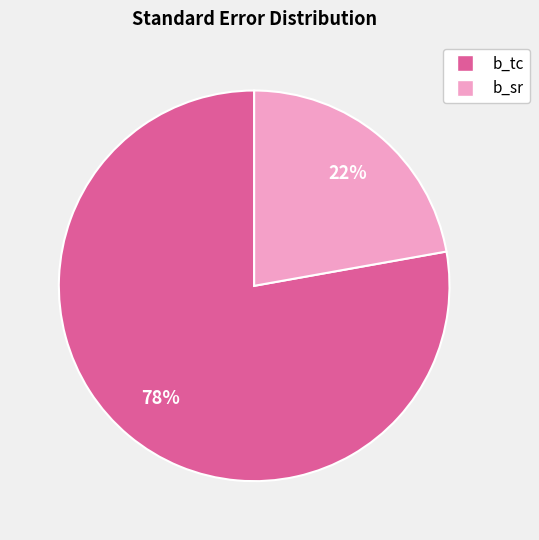

To the nearest percent, what is the difference between the largest and smallest slice percentages?

56%